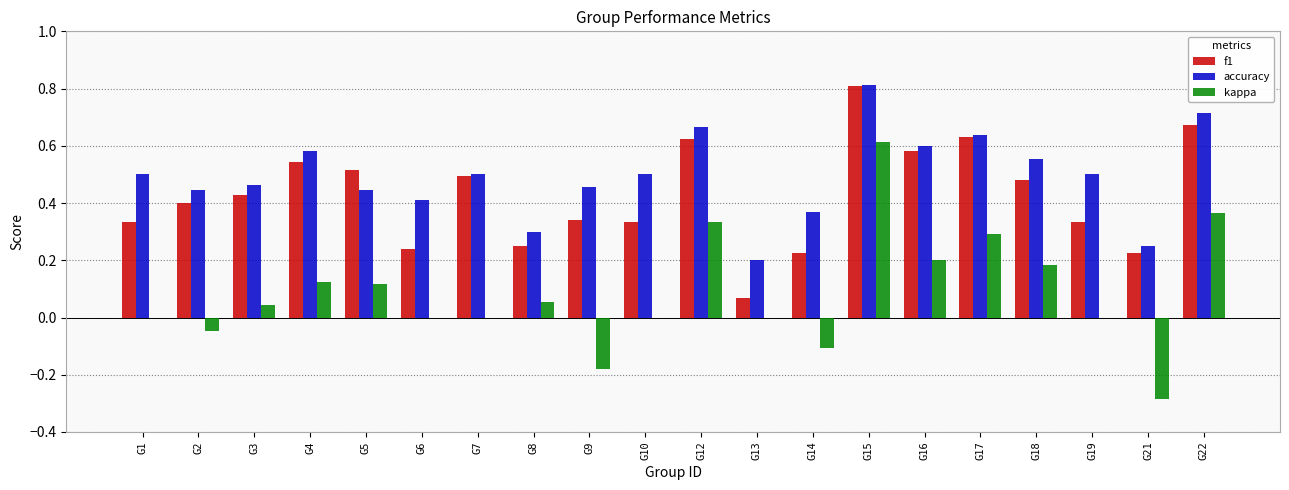

True or false: f1 has a value of 0.4 at G3.

True